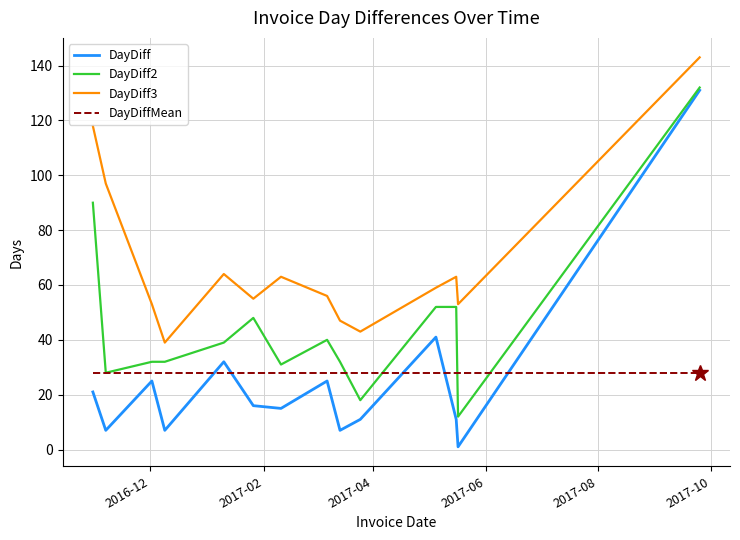

True or false: DayDiff3 and DayDiff2 intersect in this chart.

False